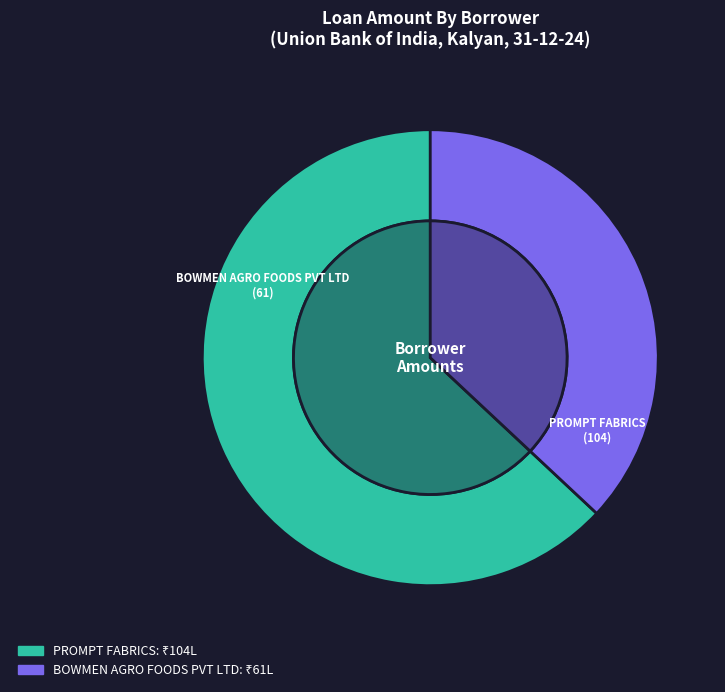

To the nearest percent, what is the average slice percentage?

50%